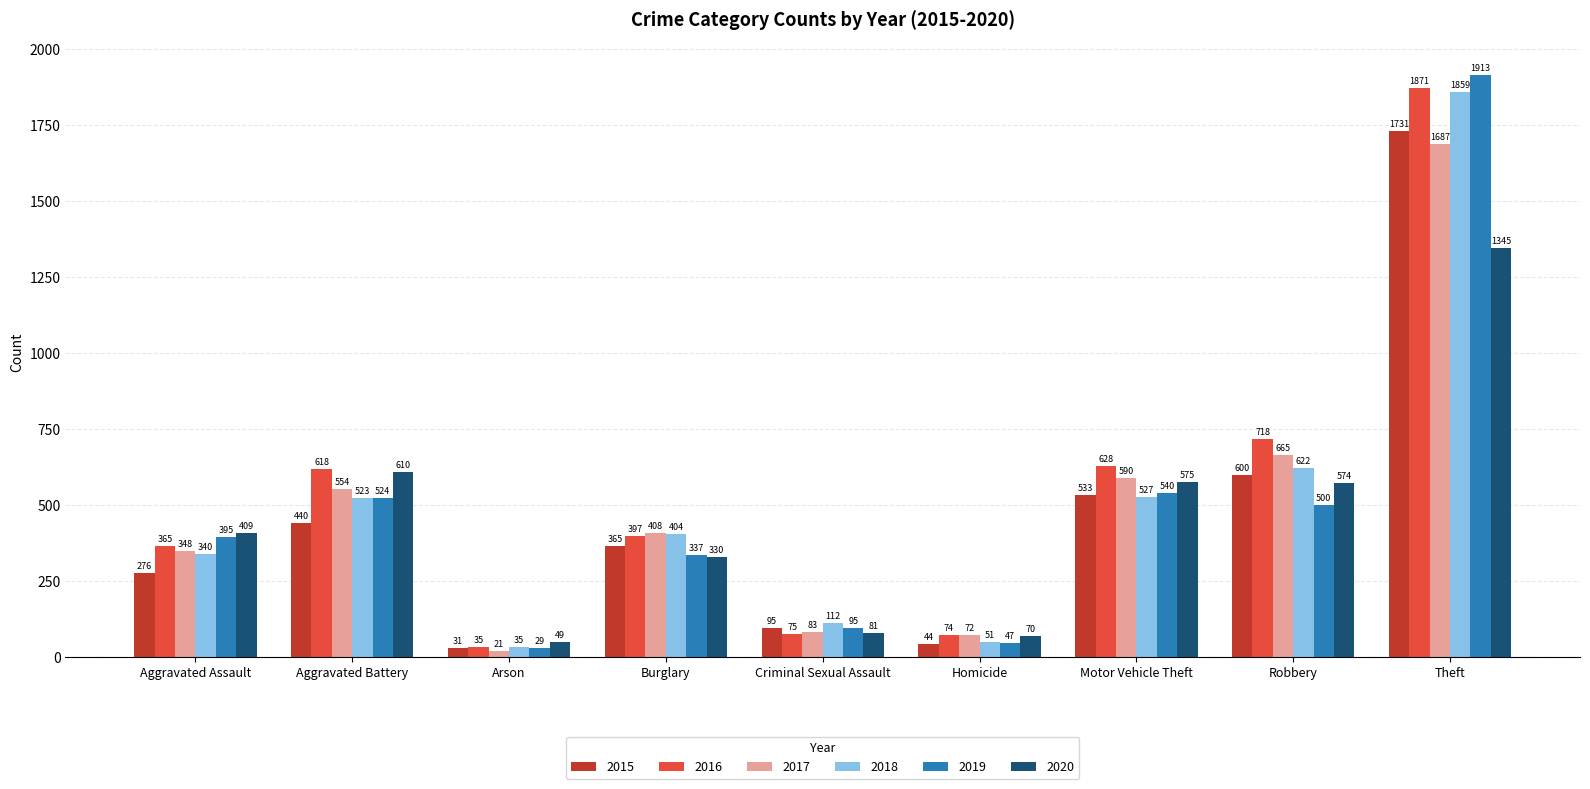

Which series has the largest range (max minus min)?

2019